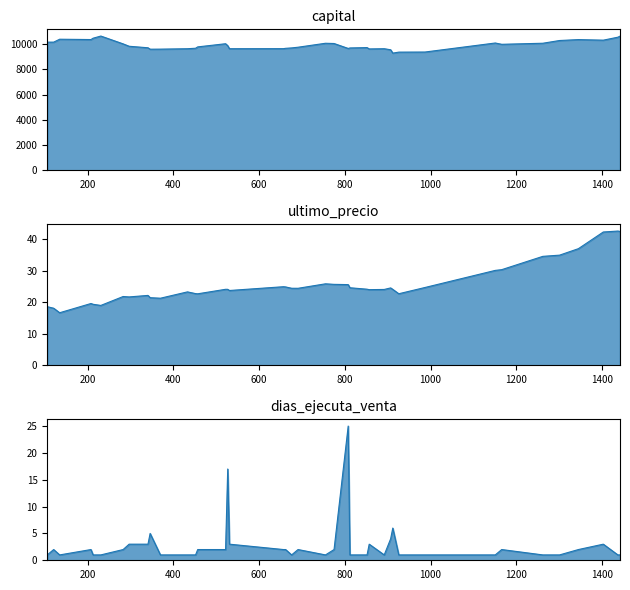

How many data points in ultimo_precio_line are less than 24?

16